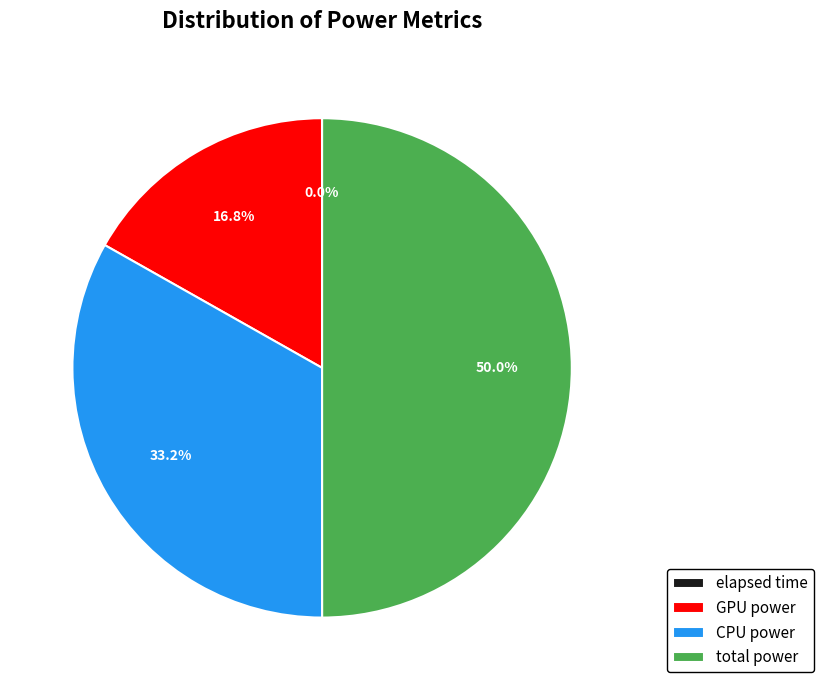

Between GPU power and total power, which is larger?

total power